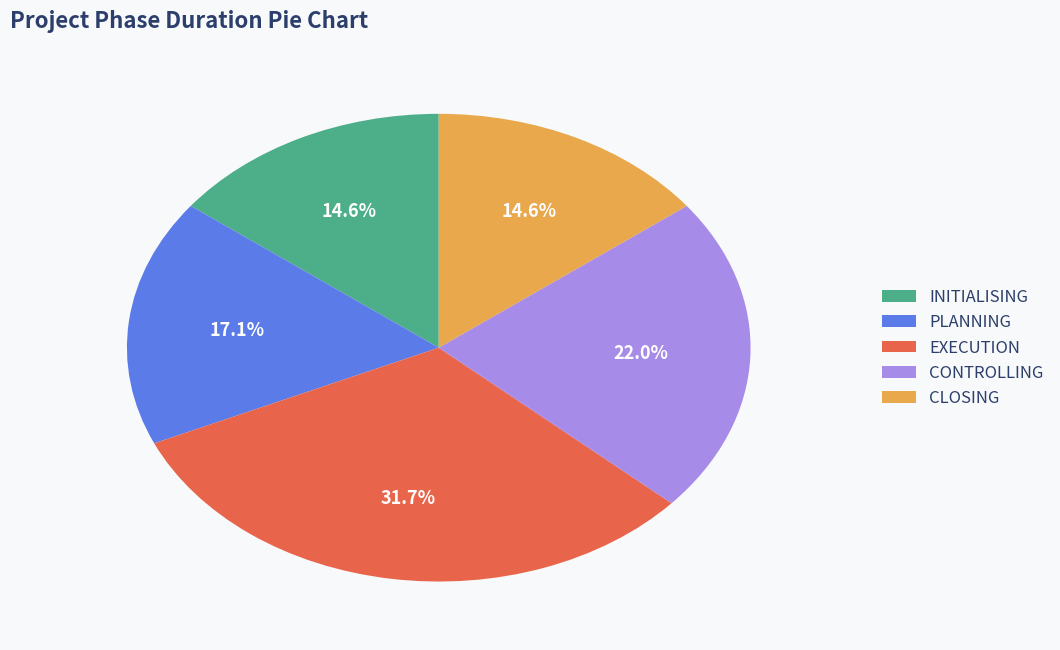

Count the number of slices in the pie.

5